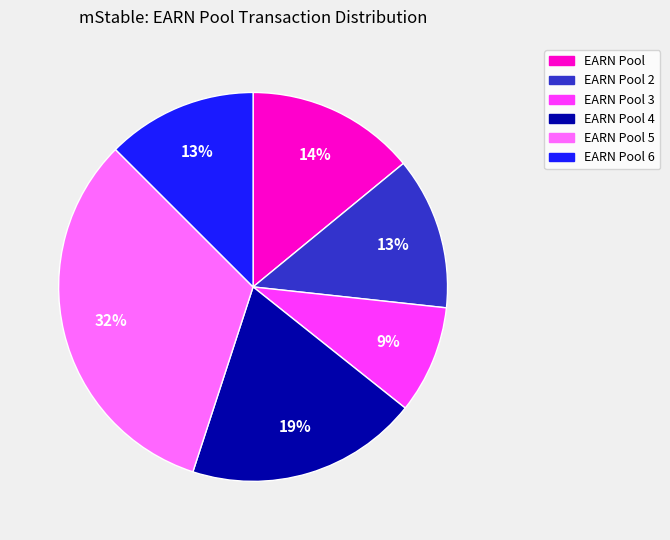

To the nearest percent, what percentage of the pie is EARN Pool 2?

13%